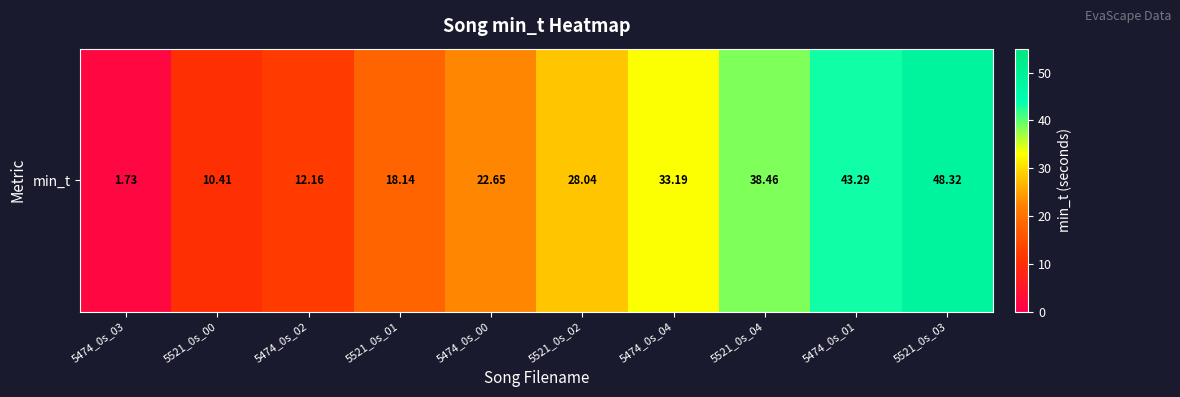

Which has a higher value, 5521_0s_02 or 5474_0s_02?

5521_0s_02